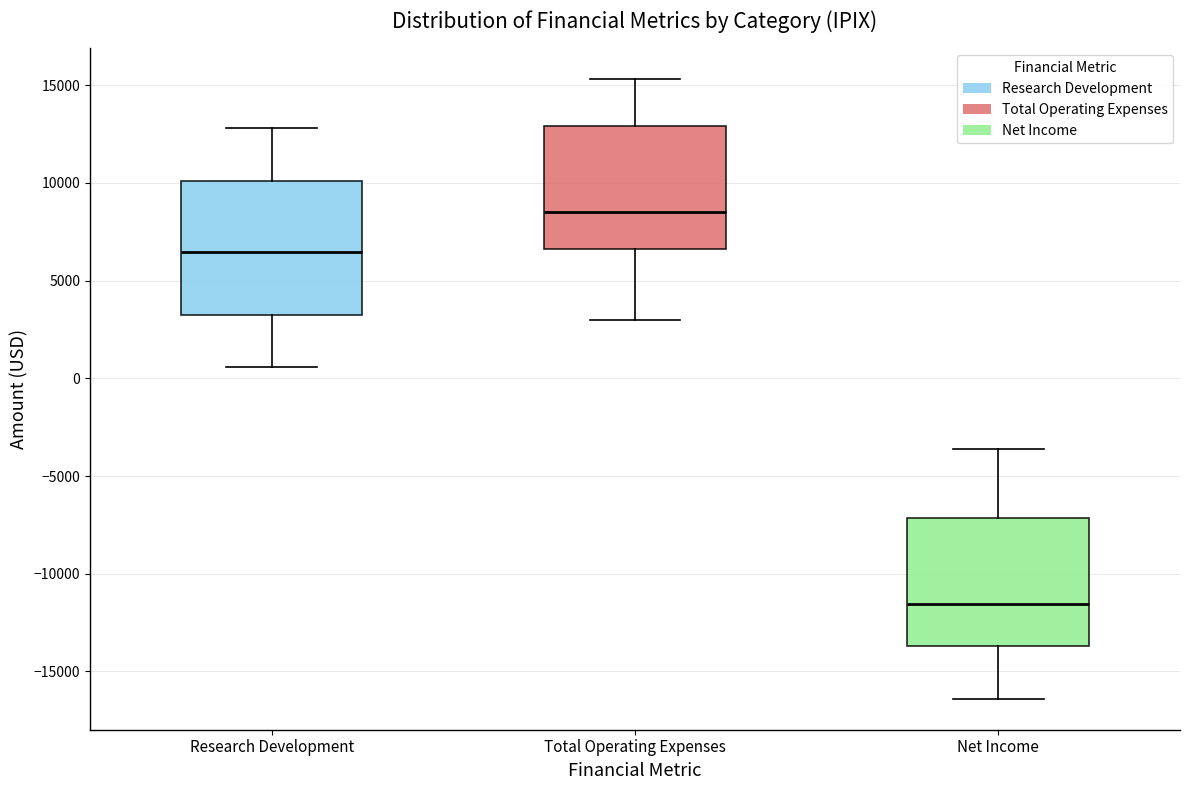

Reading left to right, transcribe this box plot: for each box, give where its median line is, the range the box spans, and where its two whiskers end, as read against the y-axis. The values are not printed on the chart, so give them approximately, as read against the axis.

Research Development: median 6500, box 3500 to 10000, whiskers 500 to 13000
Total Operating Expenses: median 8500, box 6500 to 13000, whiskers 3000 to 15500
Net Income: median -11500, box -13500 to -7000, whiskers -16500 to -3500